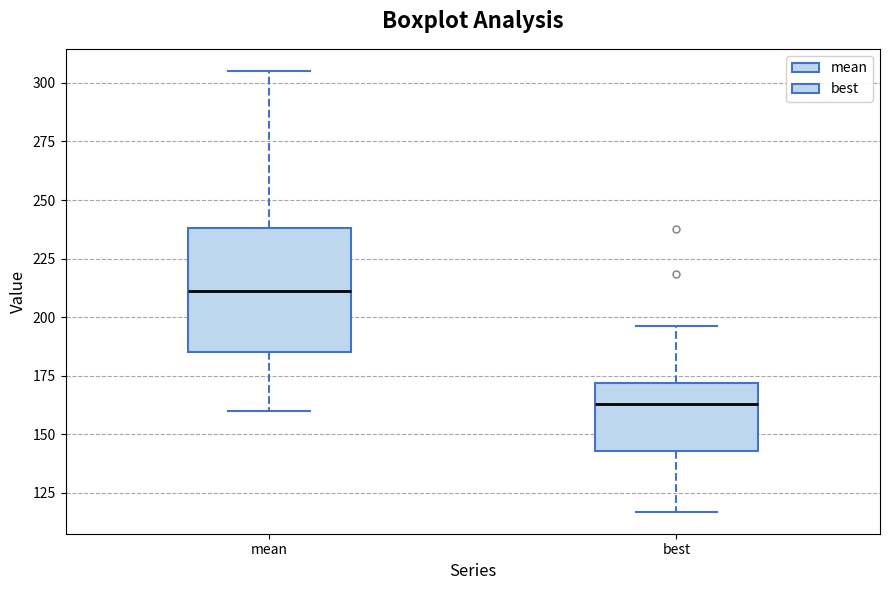

Reading left to right, read every box against the y-axis: the position of its median line, the range the box covers, and the ends of its whiskers. The values are not printed on the chart, so give them approximately, as read against the axis.

mean: median 210, box 185 to 240, whiskers 160 to 305
best: median 165, box 145 to 170, whiskers 115 to 195